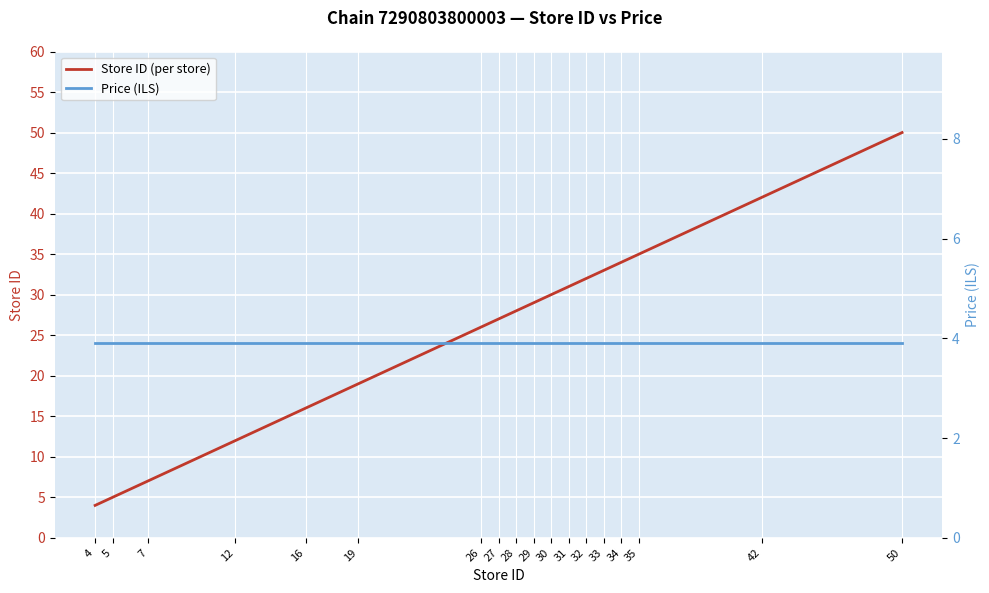

Rank the series by their maximum value, from lowest to highest.

Price (ILS), Store ID (per store)